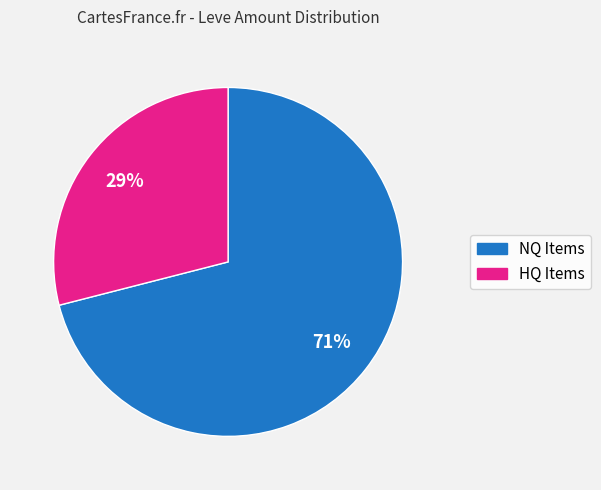

Count the number of slices in the pie.

2